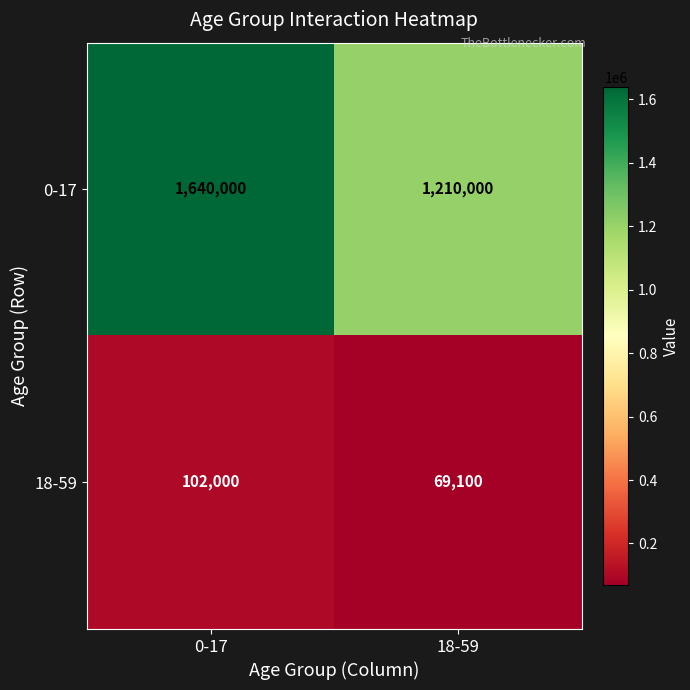

Which category has the lowest value in the 0-17 series?

18-59